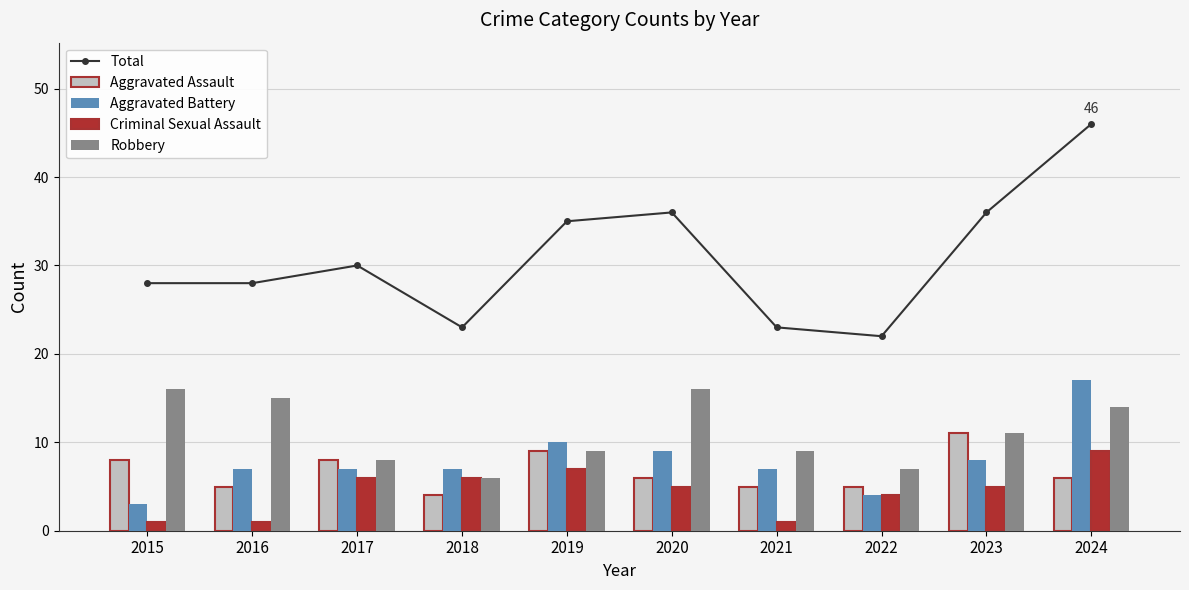

The Robbery series shows 4 at 2024. True or false?

False